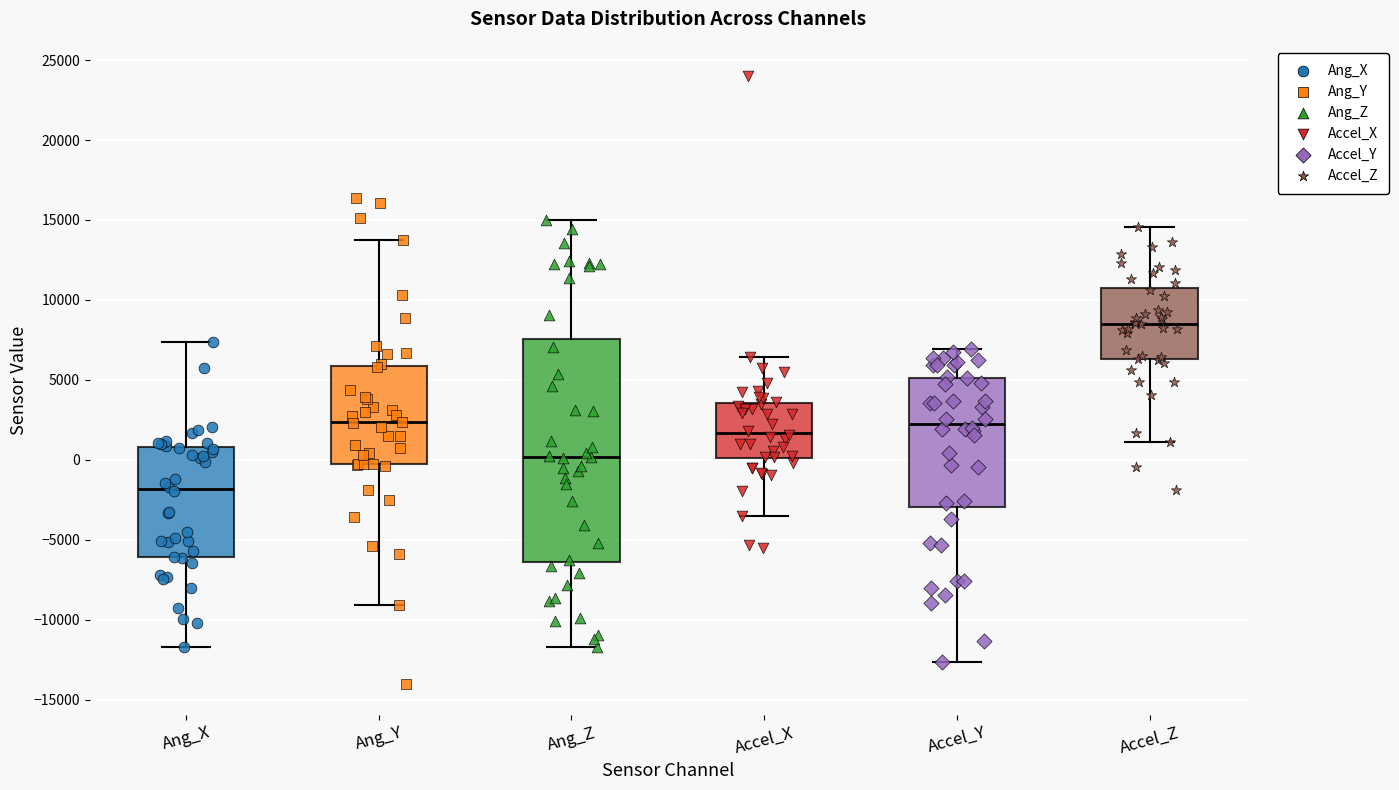

Comparing the boxes themselves (not the whiskers), which one is the tallest?

Ang_Z